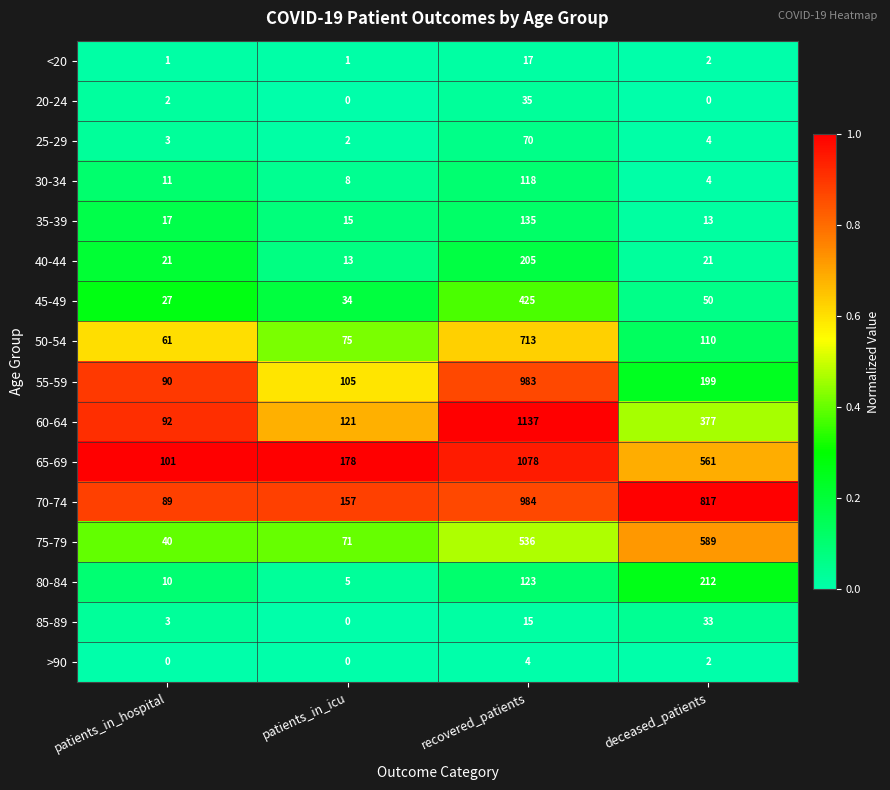

At which category is the sum across all series the highest?

recovered_patients